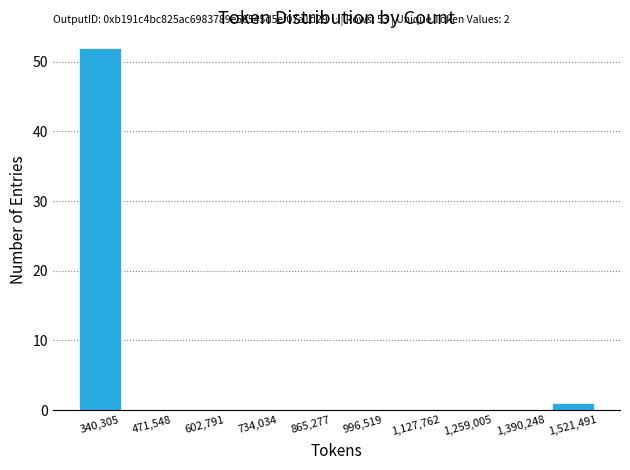

Which range on the x-axis has the tallest bar?

280000 to 400000